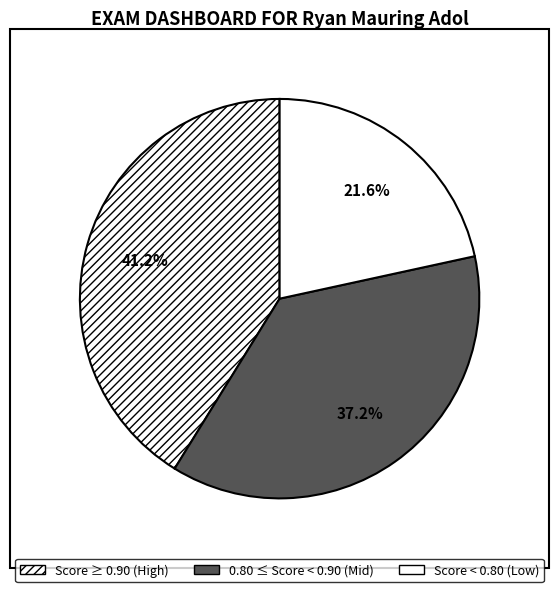

Rank the categories by value from highest to lowest.

Score ≥ 0.90 (High), 0.80 ≤ Score < 0.90 (Mid), Score < 0.80 (Low)